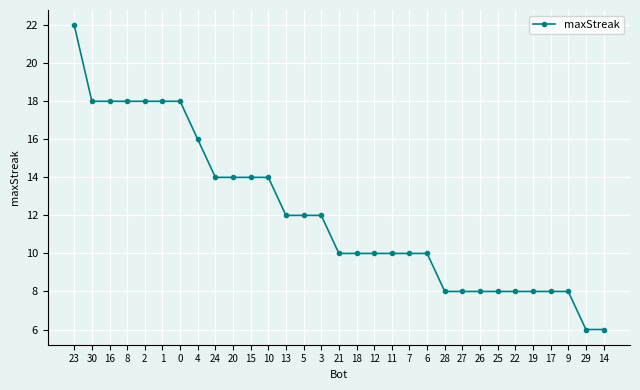

What is the sum of all values?

374